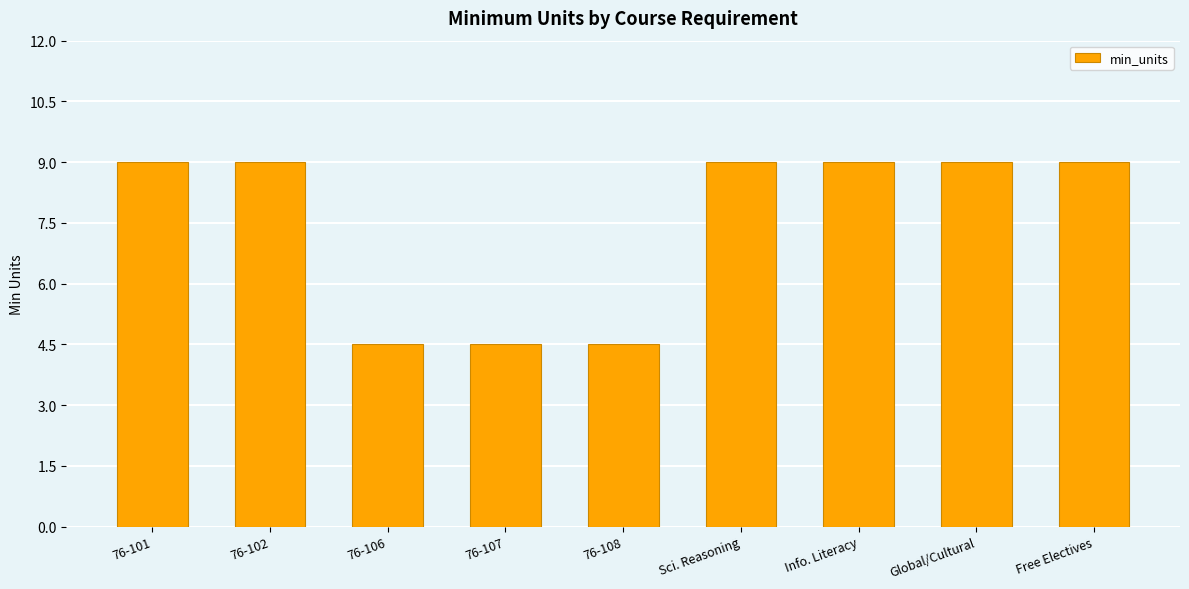

What is the approximate value at Global/Cultural?

9.0